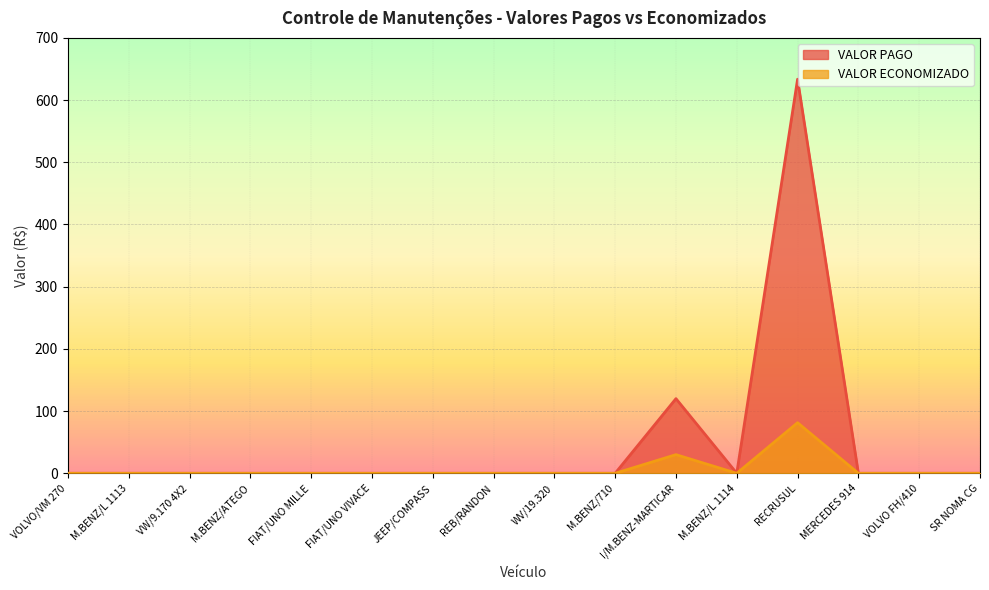

Is the value of VALOR PAGO at VW/9.170 4X2 greater than the value of VALOR ECONOMIZADO at I/M.BENZ-MARTICAR?

No